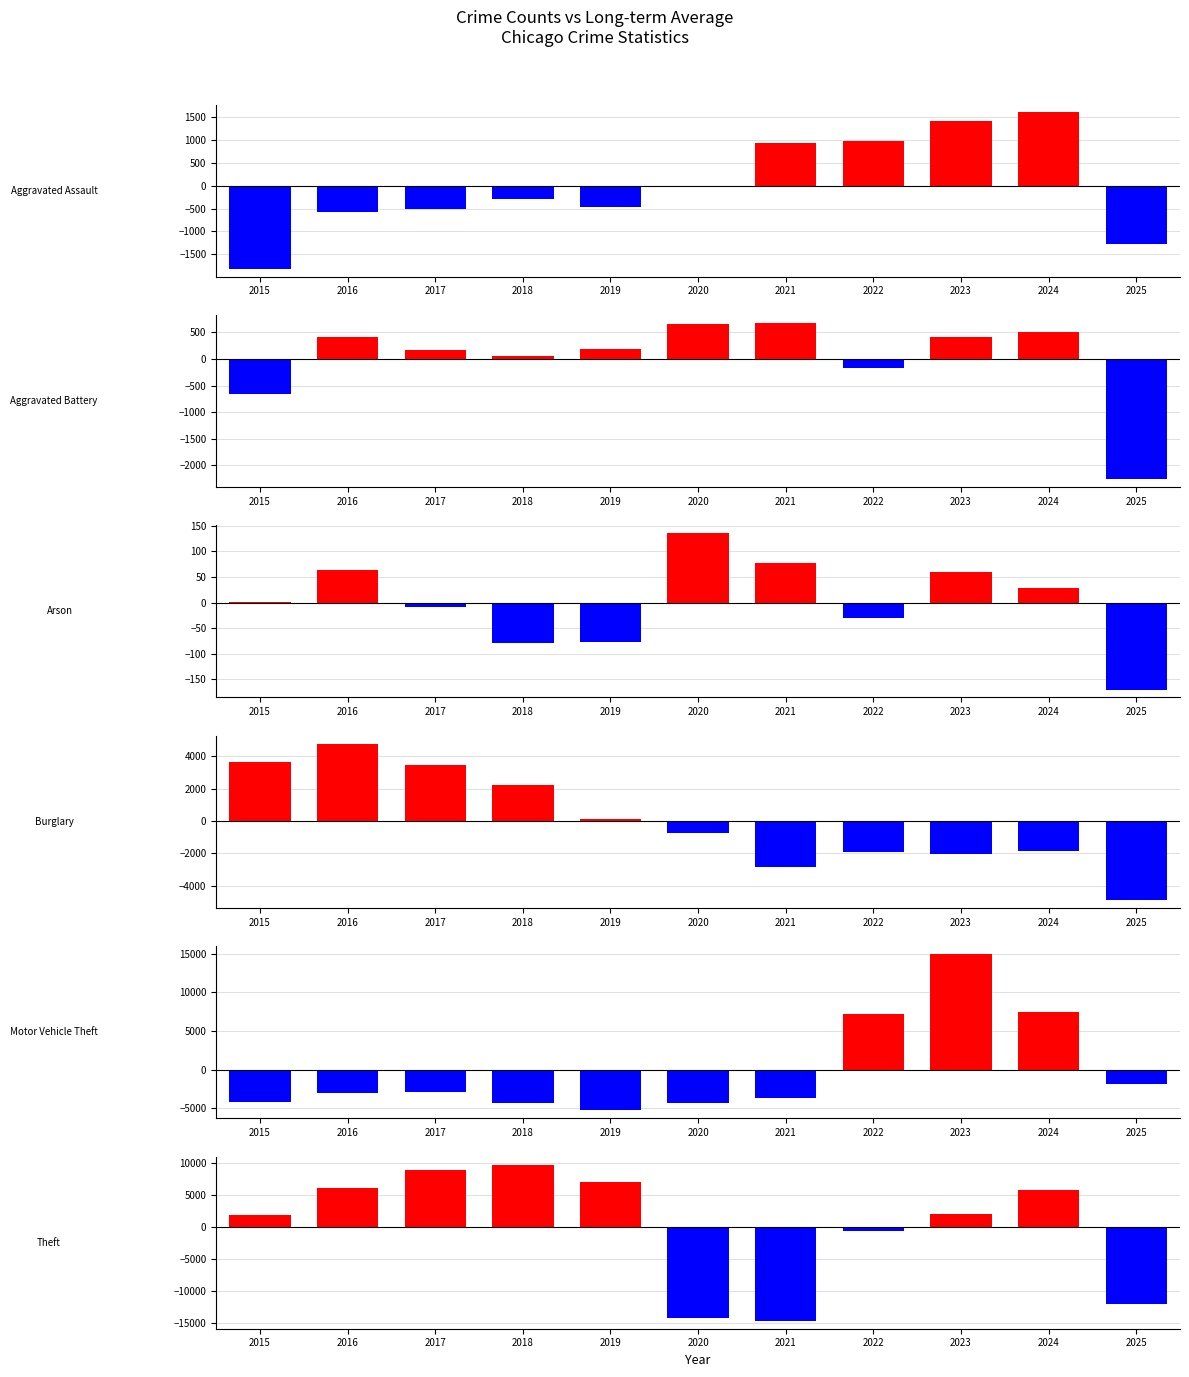

At which category does the chart reach its peak across all series?

2023